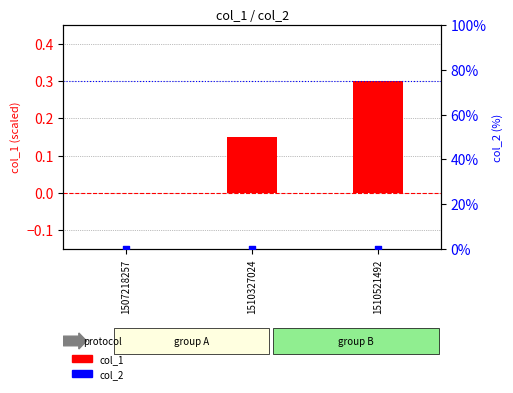

Which series reaches the minimum Y coordinate?

col_1